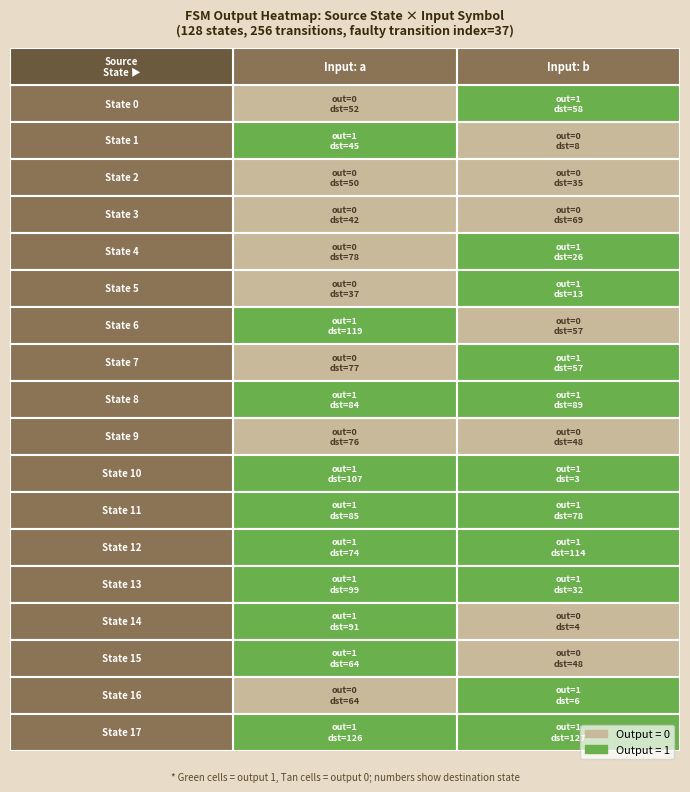

Reading left to right, what are all the values shown in this chart?

a_output: 0	1	0	0	0	0	1	0	1	0	1	1	1	1	1	1	0	1
b_output: 1	0	0	0	1	1	0	1	1	0	1	1	1	1	0	0	1	1